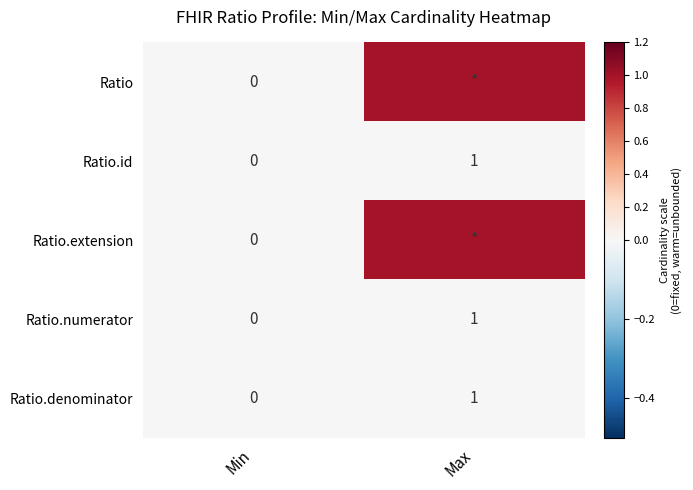

The Ratio.numerator series shows 1 at Max. True or false?

True